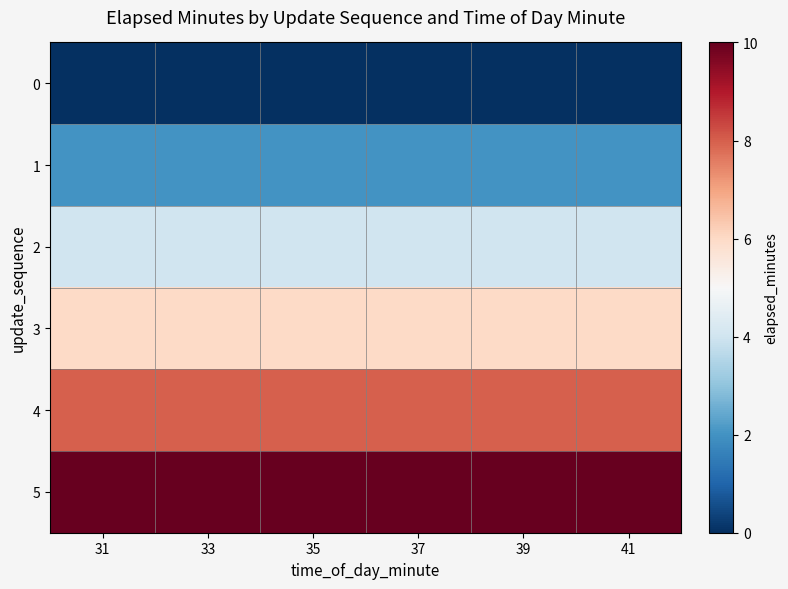

Rank the series by their maximum value, from lowest to highest.

0, 1, 2, 3, 4, 5